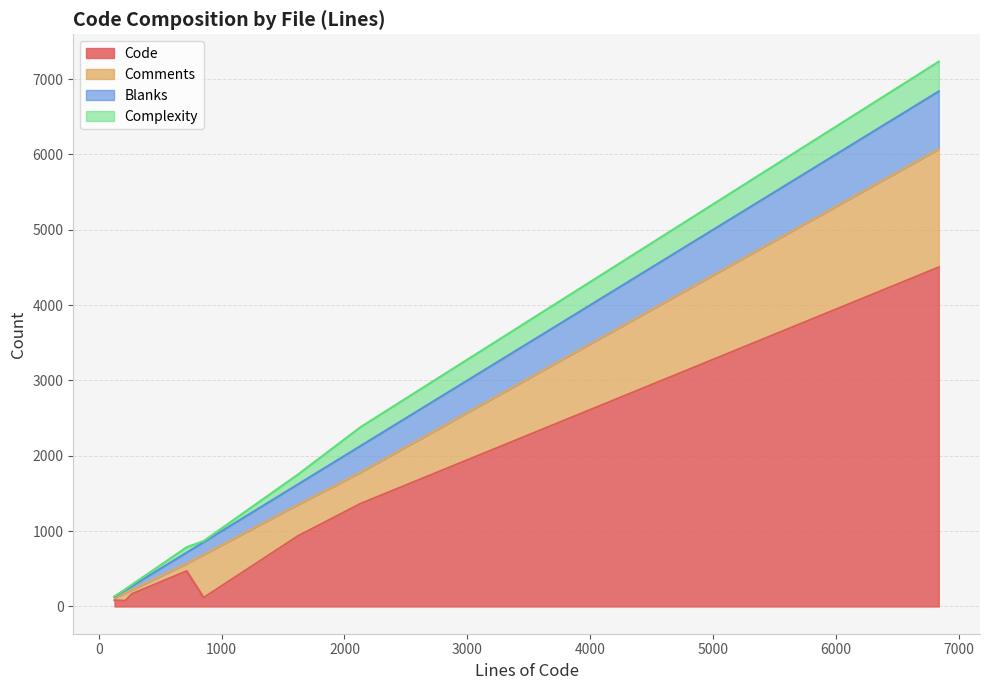

What is the total value across all series at _to_4.6.0.php?

135